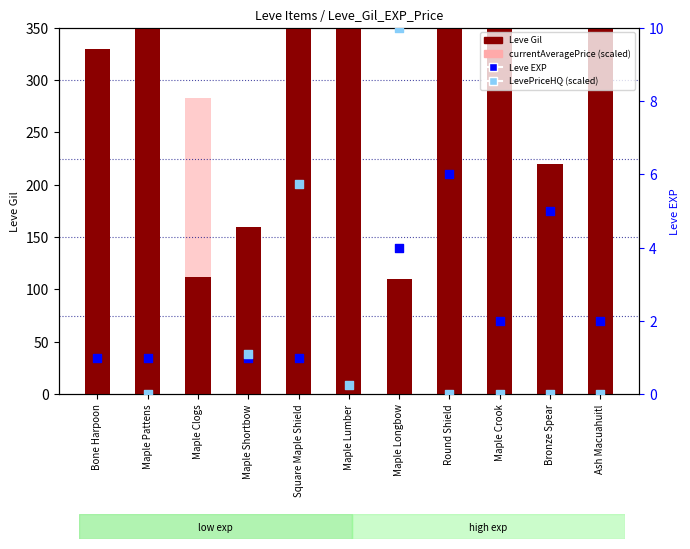

Is the value of Leve EXP at Maple Longbow greater than the value of LevePriceHQ (scaled) at Square Maple Shield?

No